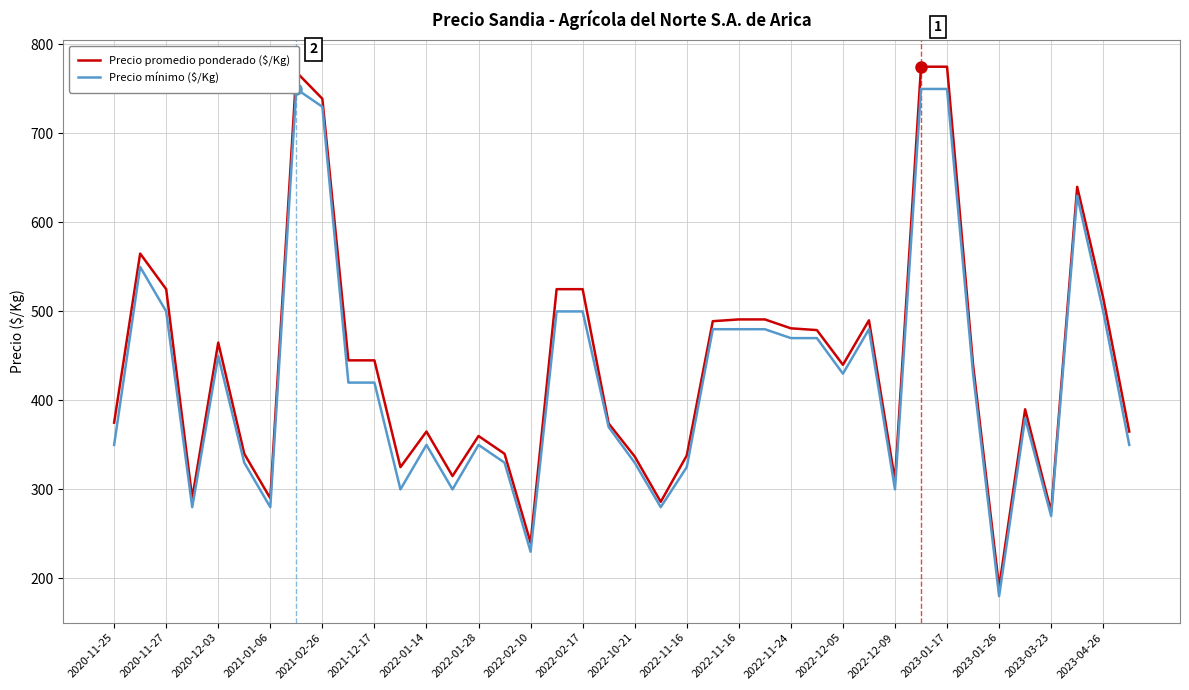

What is the average value of the Precio mínimo ($/Kg) series?

426